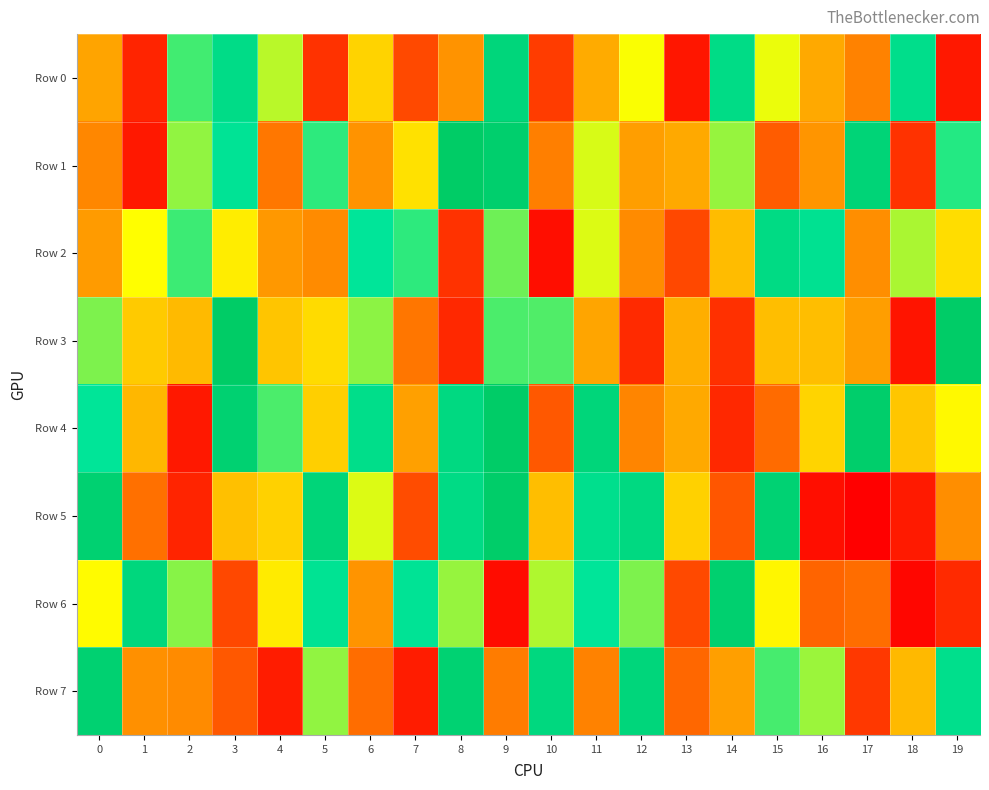

At how many categories does at least one series exceed 450566?

20